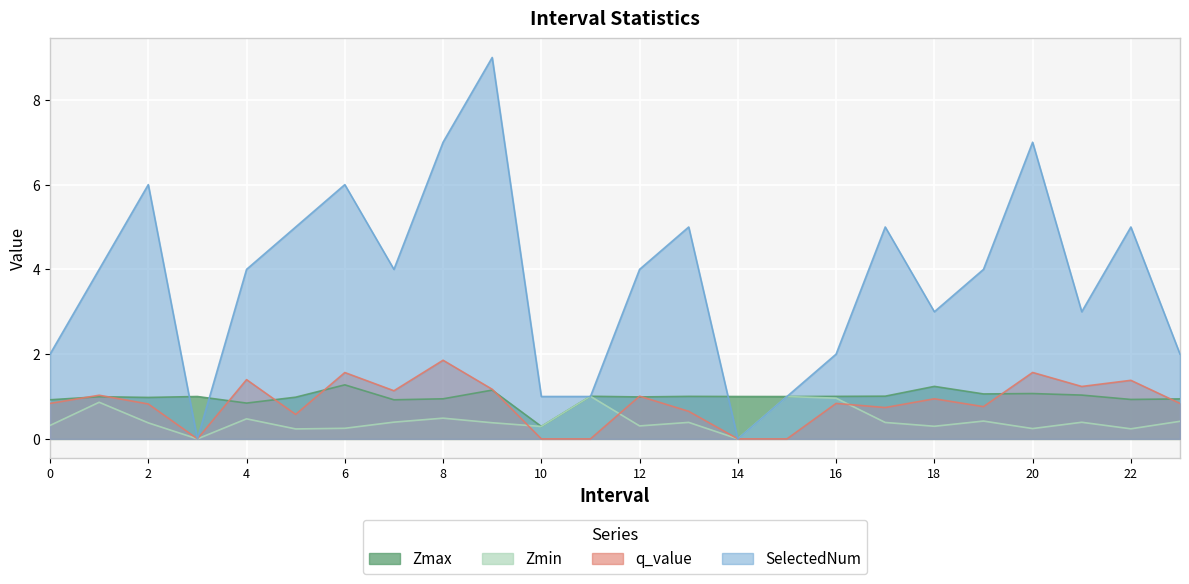

True or false: q_value has more than 0 points higher than both neighbors.

True